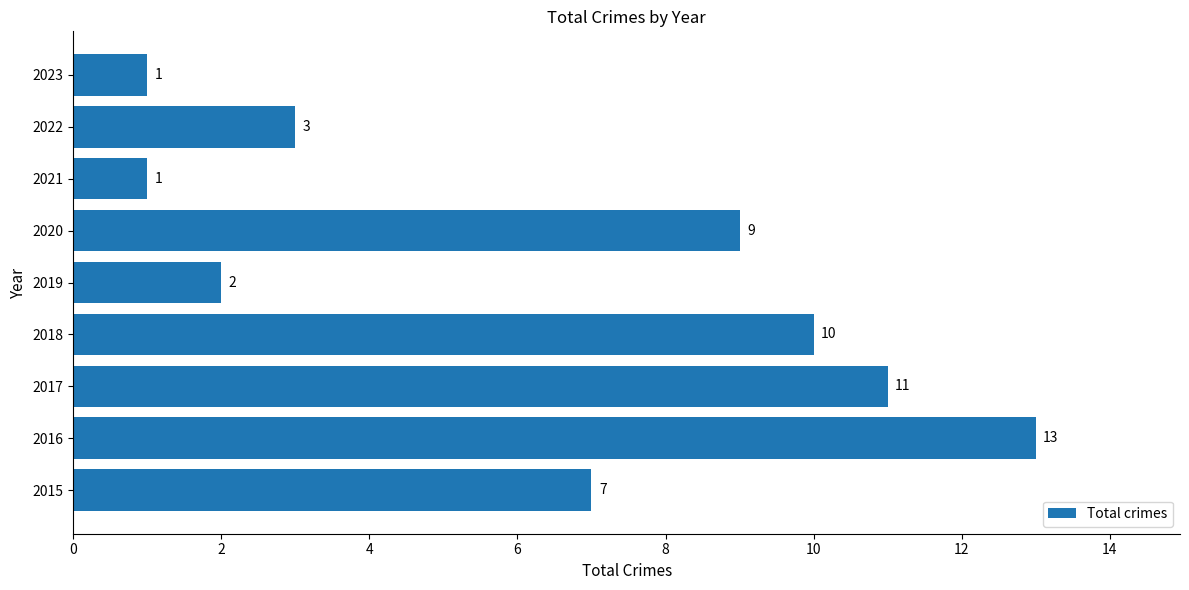

Where is the data nearest to the value 7?

2015